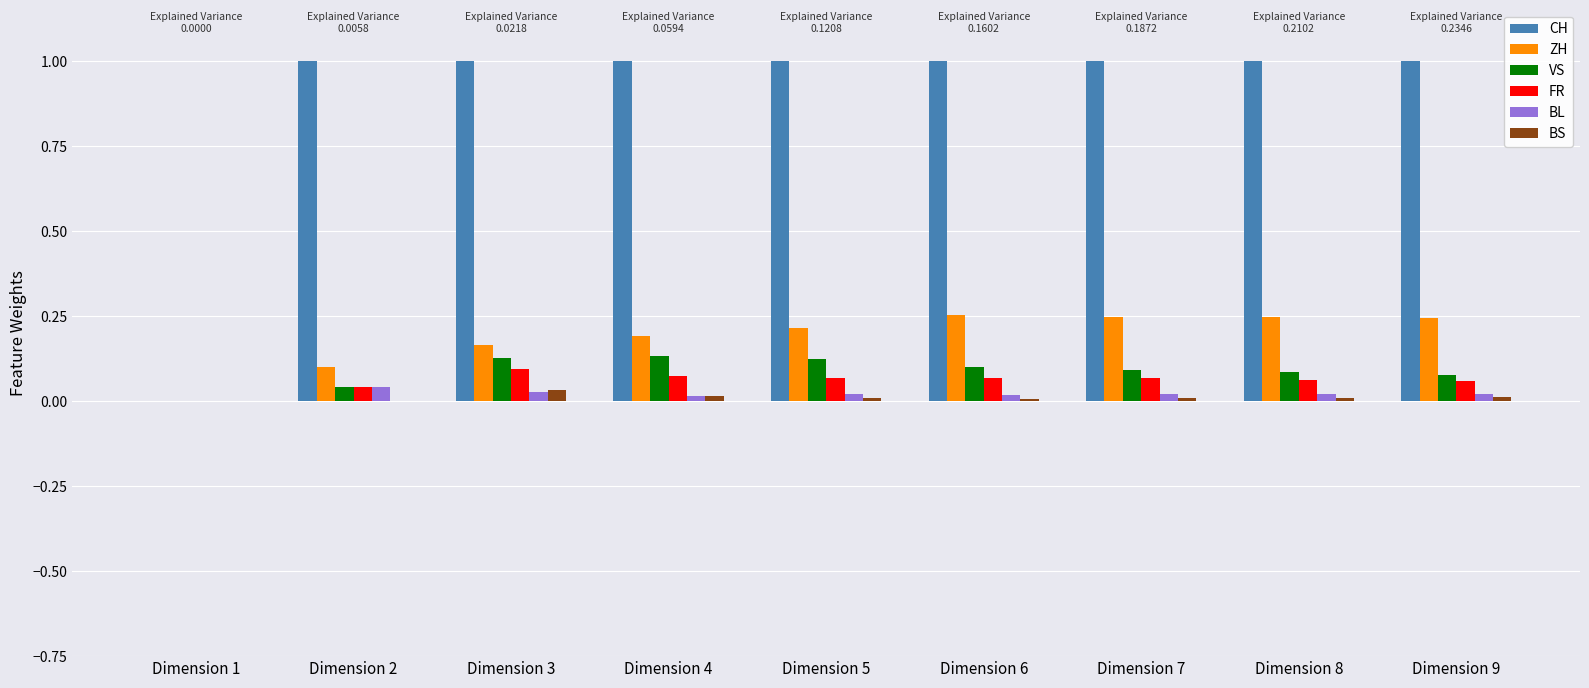

Which series has the widest spread of values?

CH